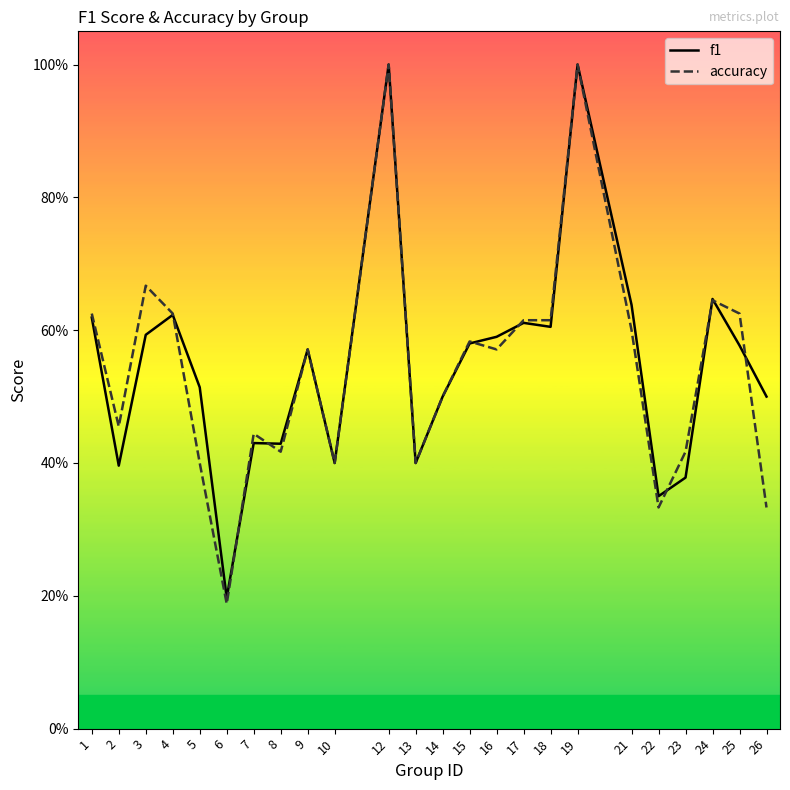

Which label corresponds to the smallest value in the chart?

6